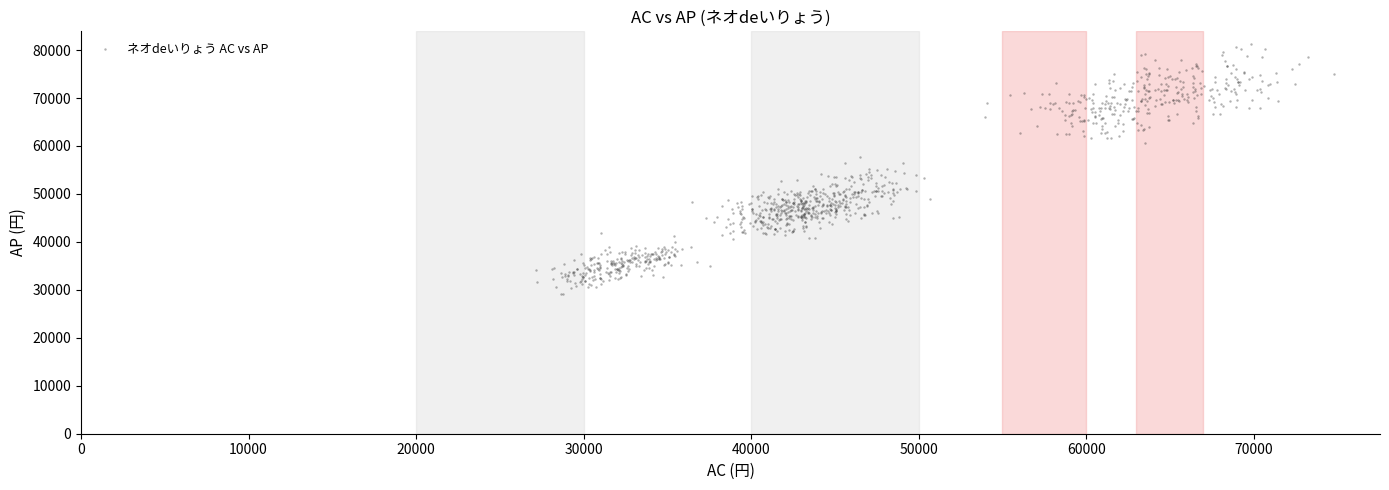

What is the range of X values (max minus min)?

47635.0